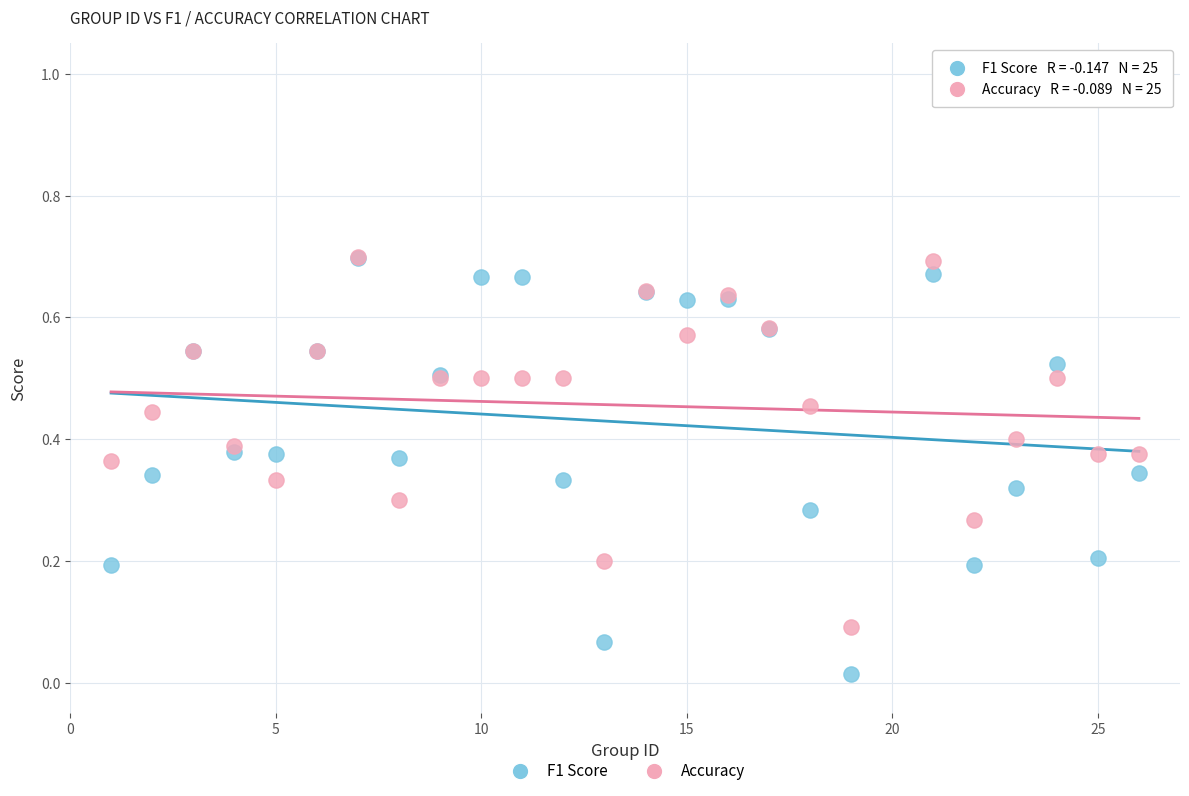

Which series has the largest Y range (max minus min)?

F1 Score